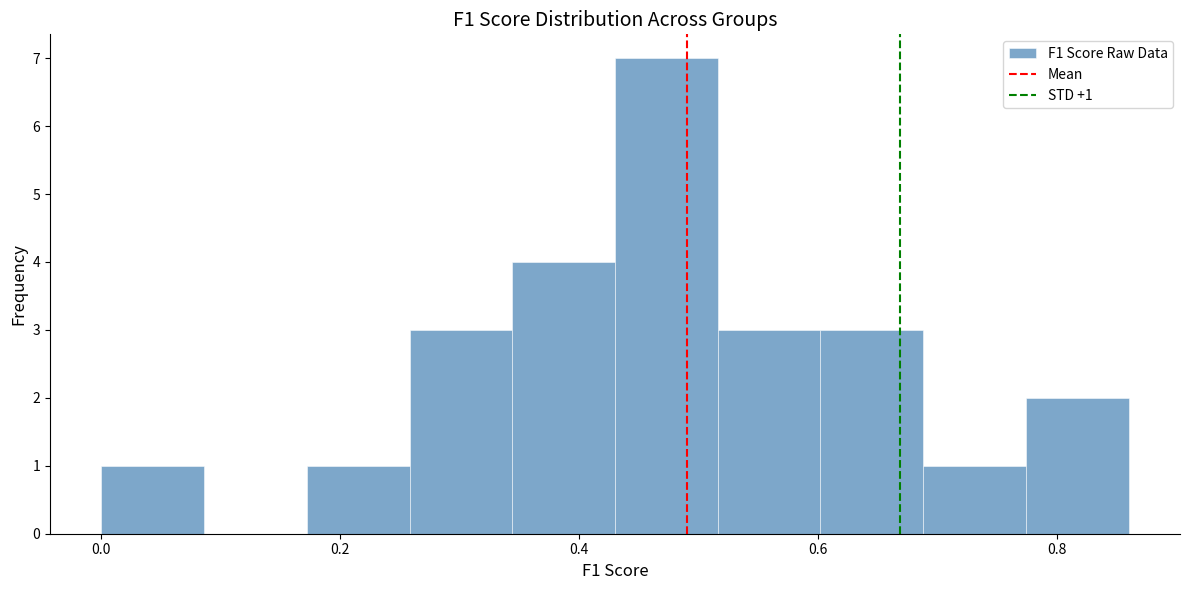

Over which range of the x-axis is the bar tallest?

0.44 to 0.52